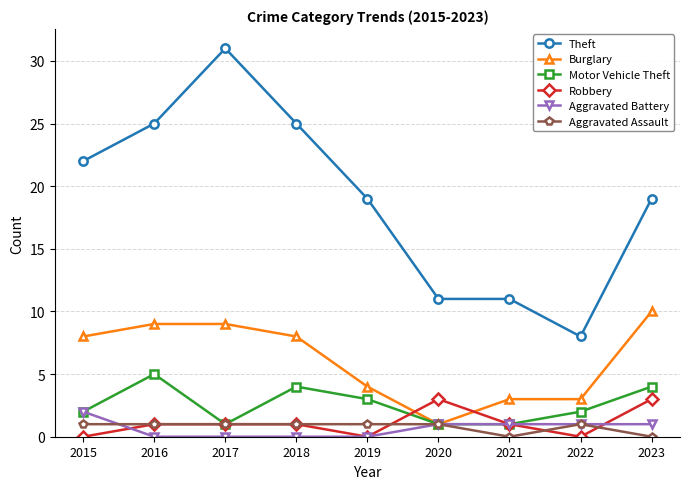

Which series has the widest spread of values?

Theft